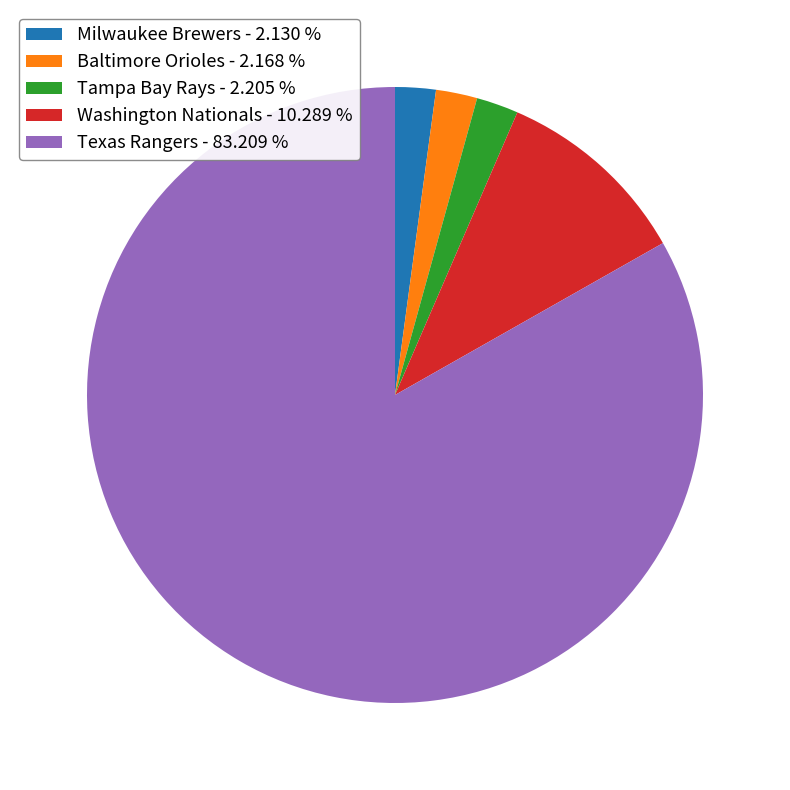

Approximately how many times larger is the value at Milwaukee Brewers compared to Washington Nationals?

0.2